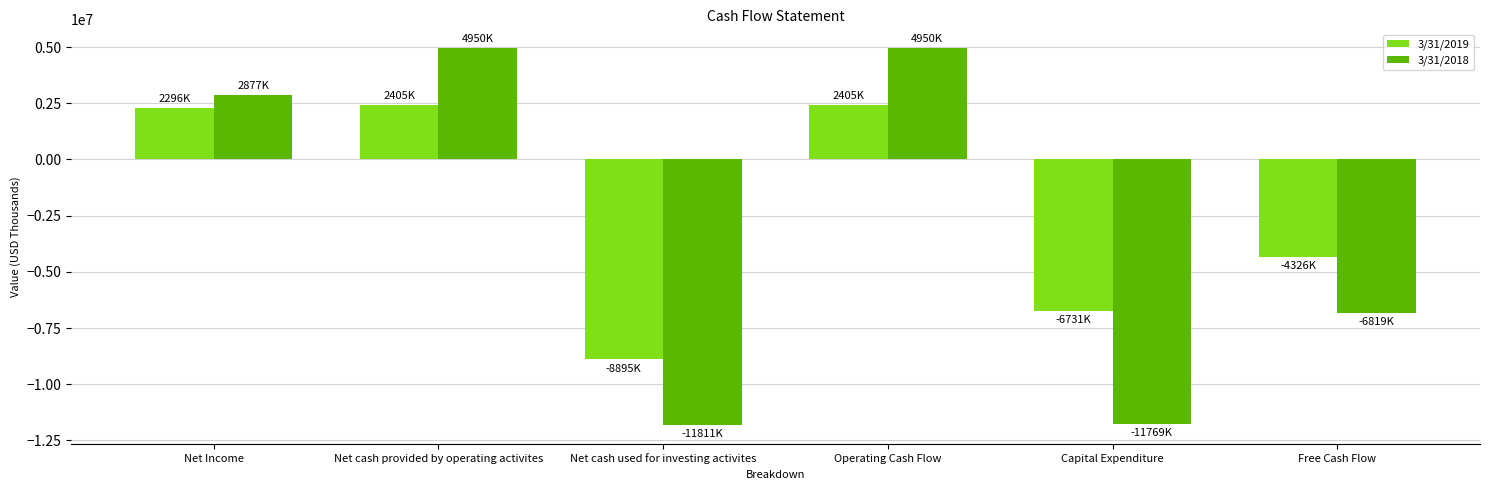

Which series has the largest total across all categories?

3/31/2019